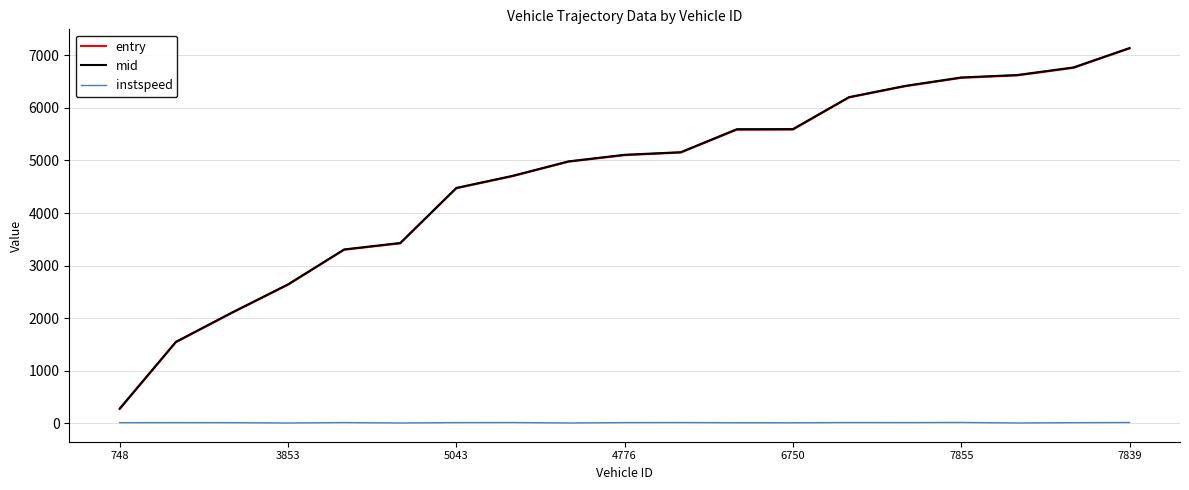

Which series has the largest range (max minus min)?

entry